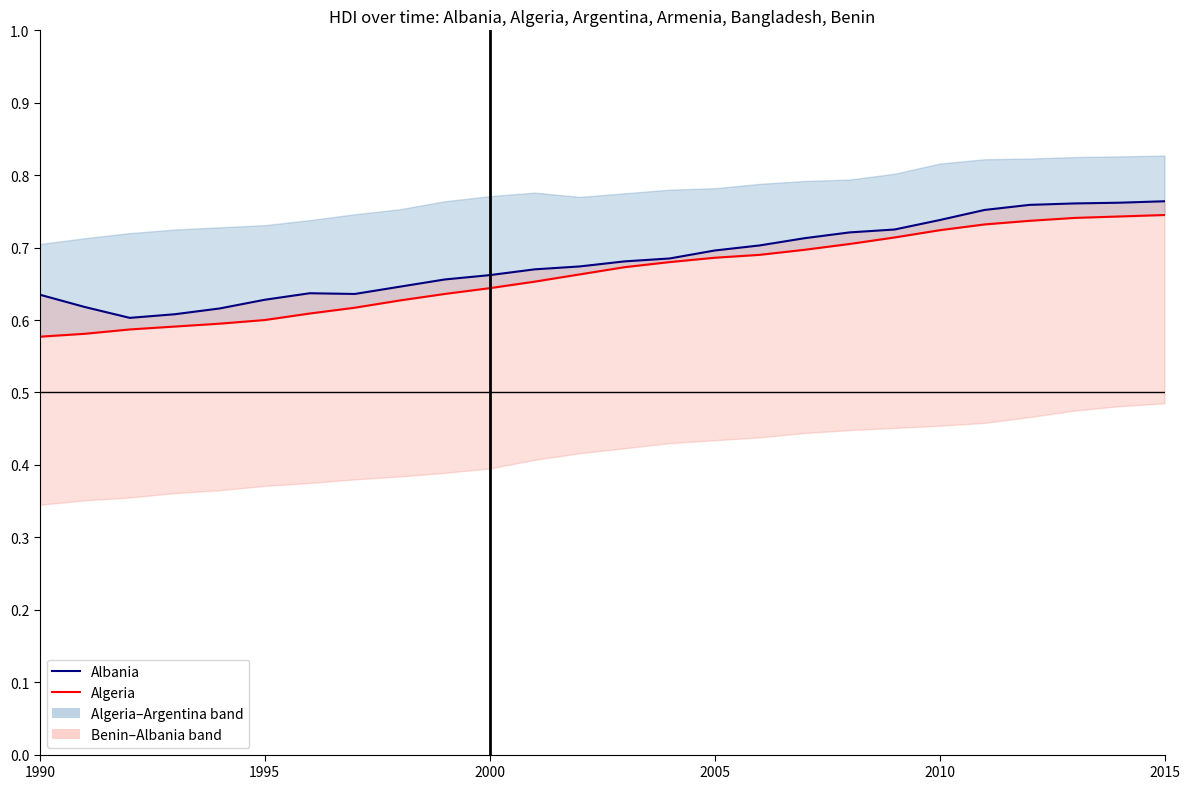

Which series has the largest total across all categories?

Albania